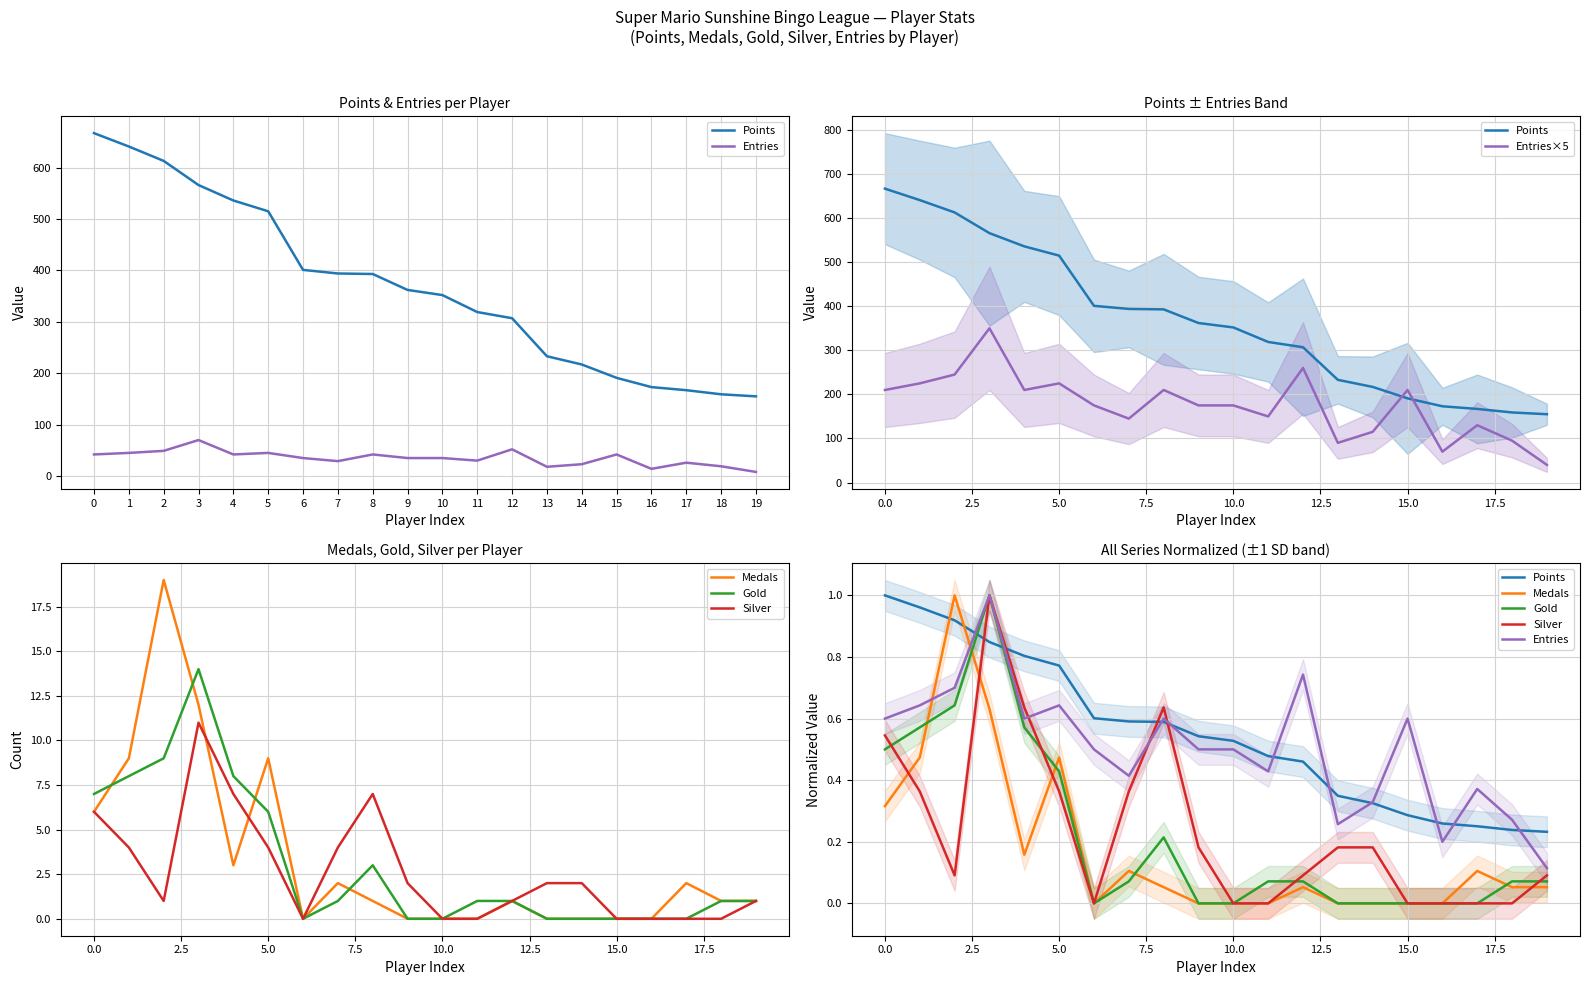

Where is the first local maximum for Gold?

3